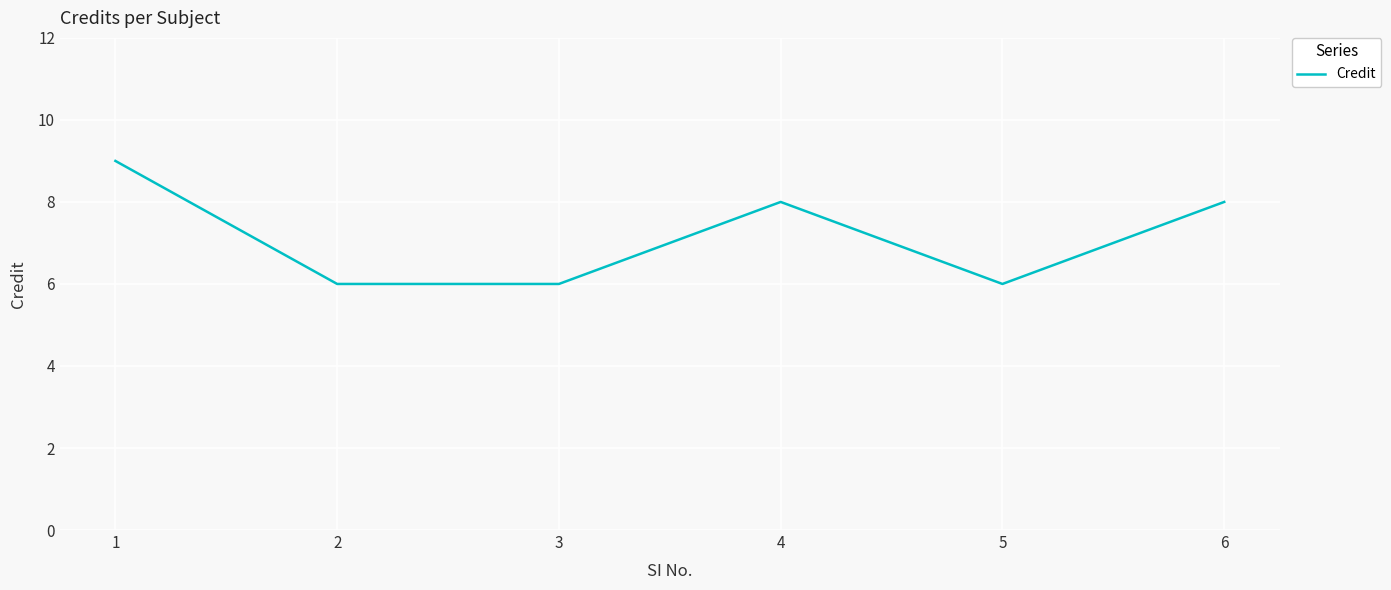

What is the difference between the maximum and minimum values?

3